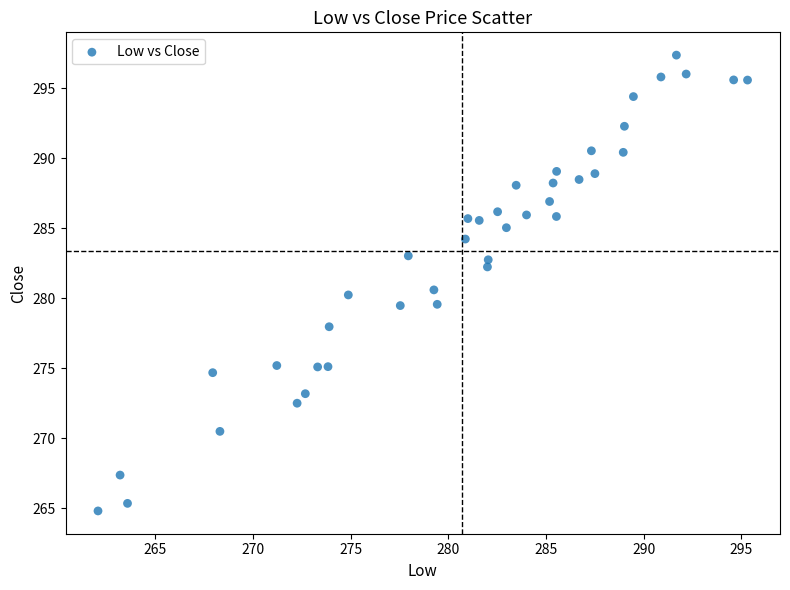

What Y value in the scatter plot is closest to 281?

280.6